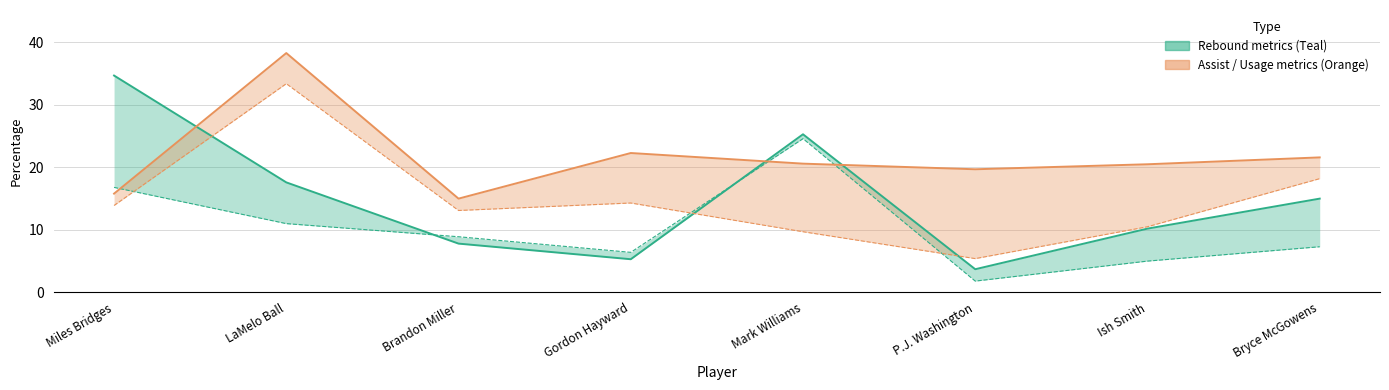

What is the sum of the Total Rebound % values at Brandon Miller and Bryce McGowens?

16.2